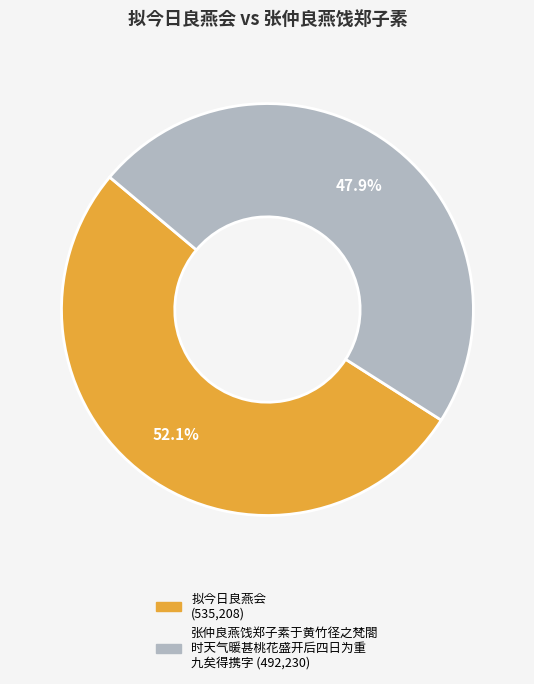

Does any single category account for the majority?

Yes